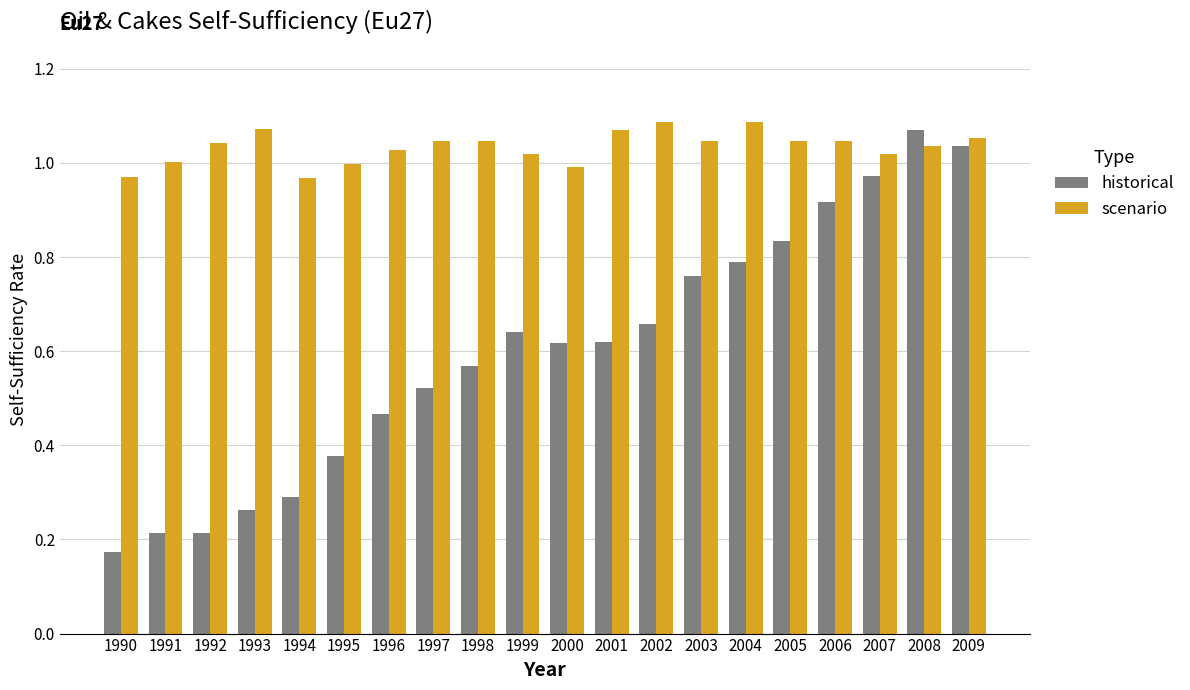

How many distinct data groups are displayed?

2